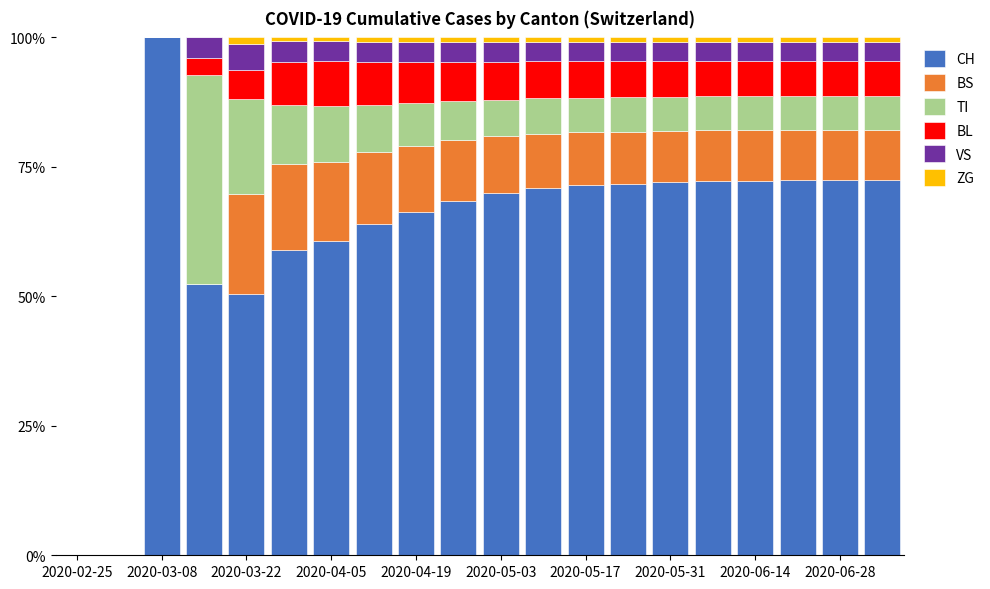

What are all the series names shown in the legend?

CH, BS, TI, BL, VS, ZG